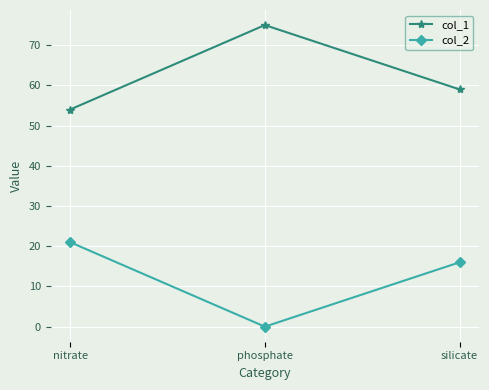

Is it true that col_1 equals 22 at nitrate?

False